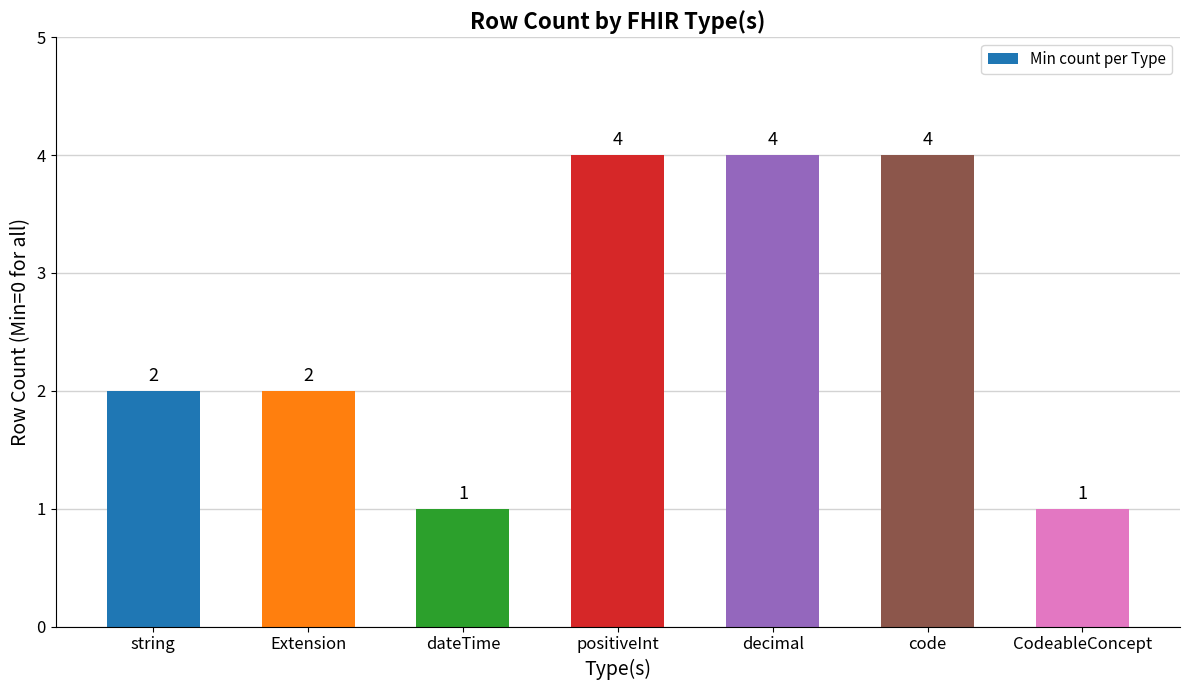

What is the approximate value at CodeableConcept?

1